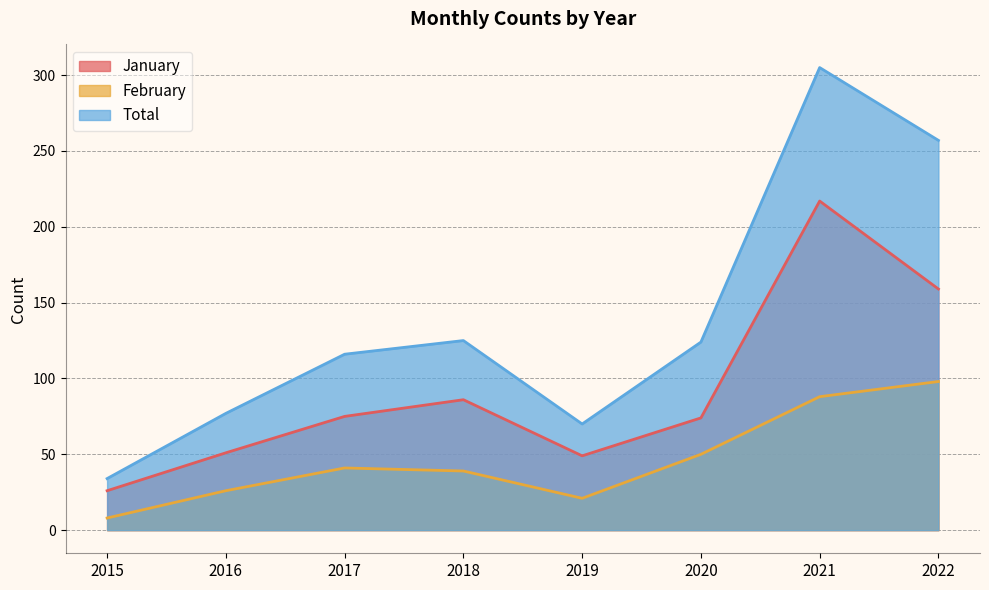

How many data points in February are above 41?

3